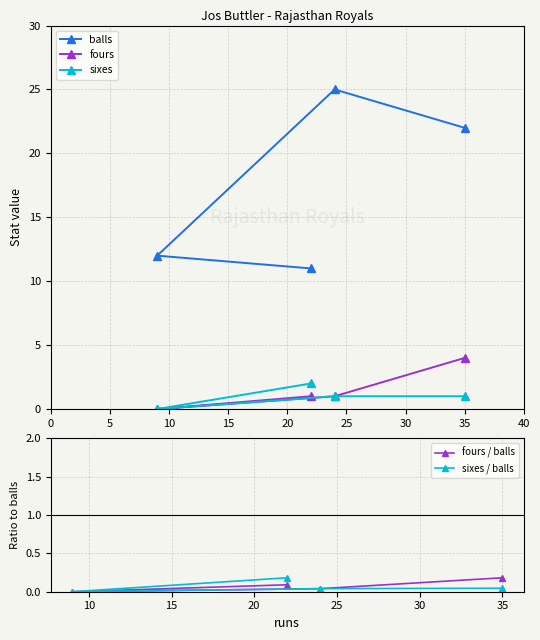

How many interior local valleys does the sixes / balls series have?

1